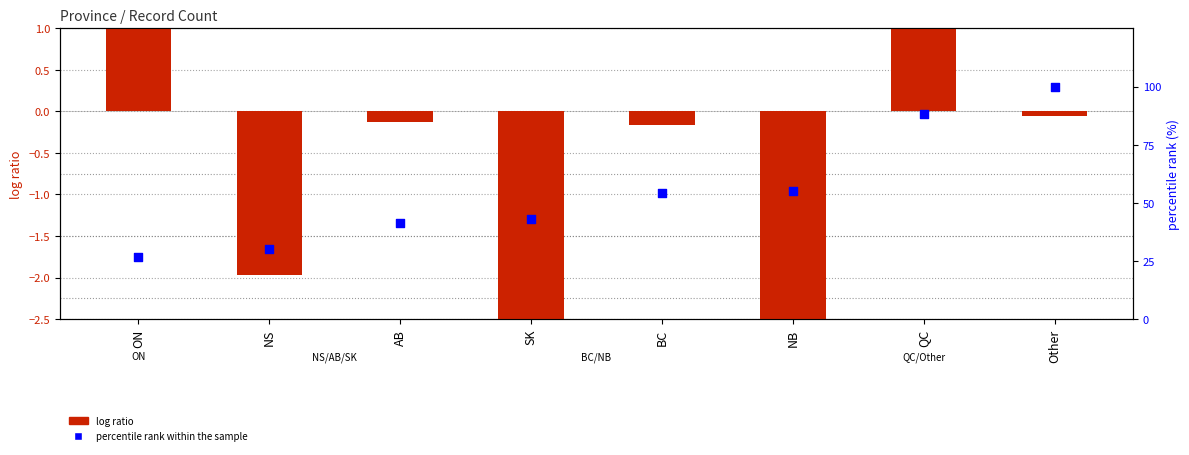

At how many categories does at least one series exceed 37?

6